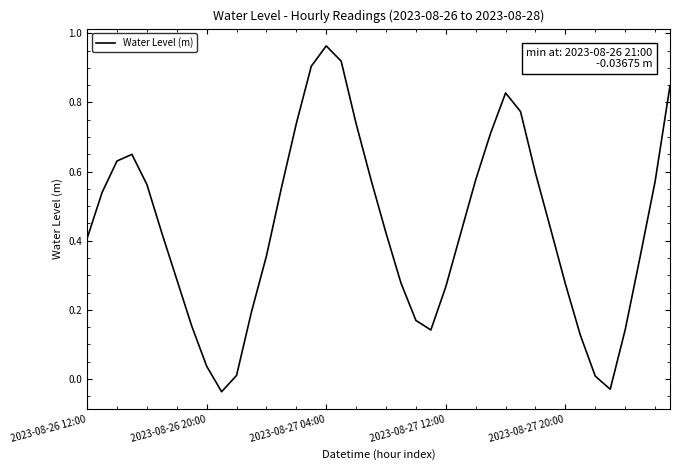

Which category has the highest value across all series?

2023-08-27 04:00